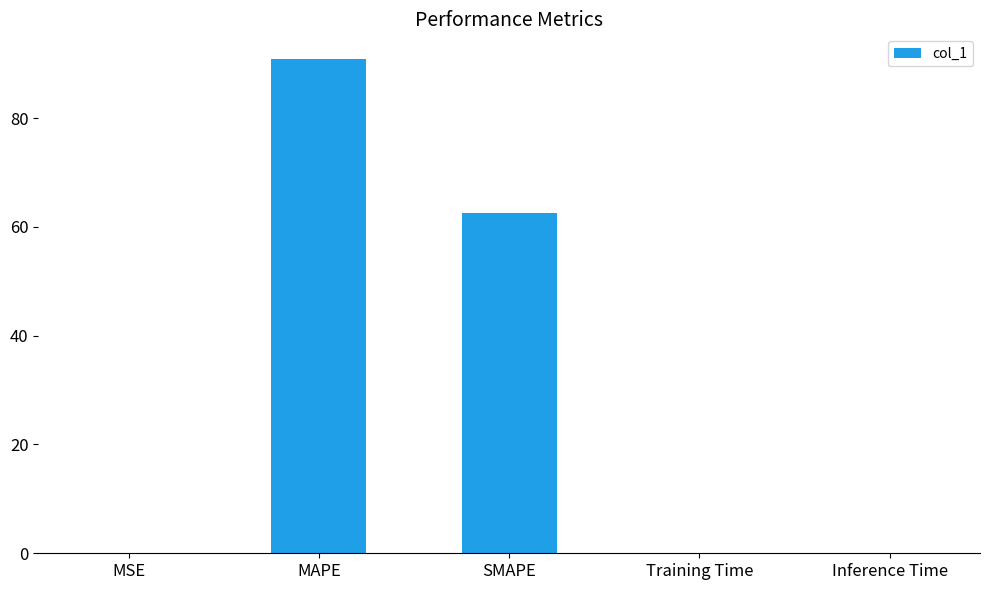

What is the greatest value displayed?

90.8